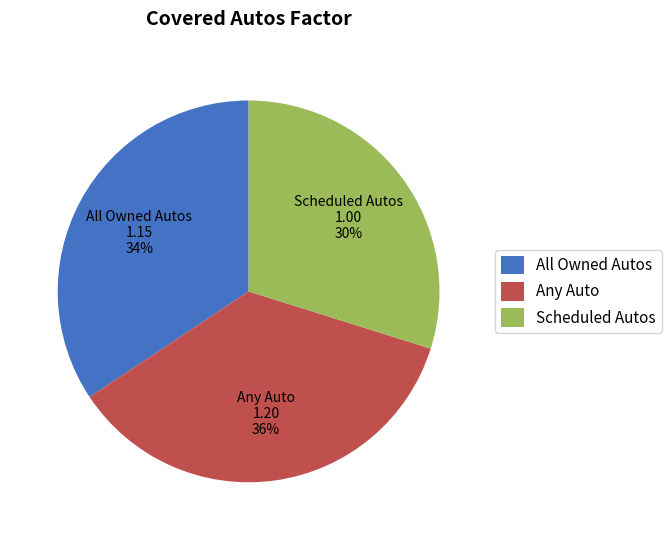

To the nearest percent, what is the difference between the largest and smallest slice percentages?

6%